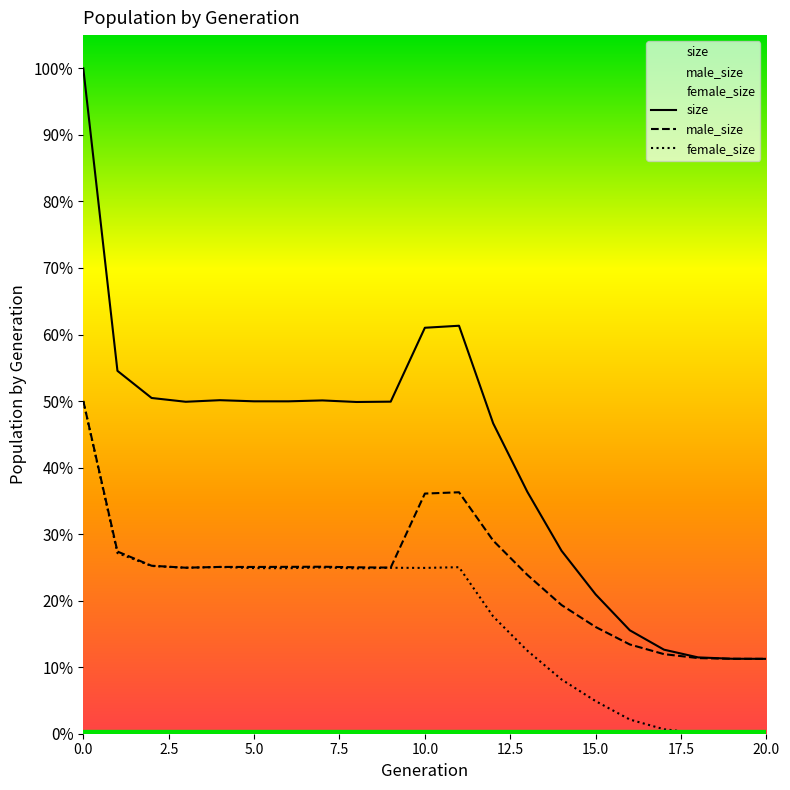

True or false: male_size and size intersect in this chart.

False